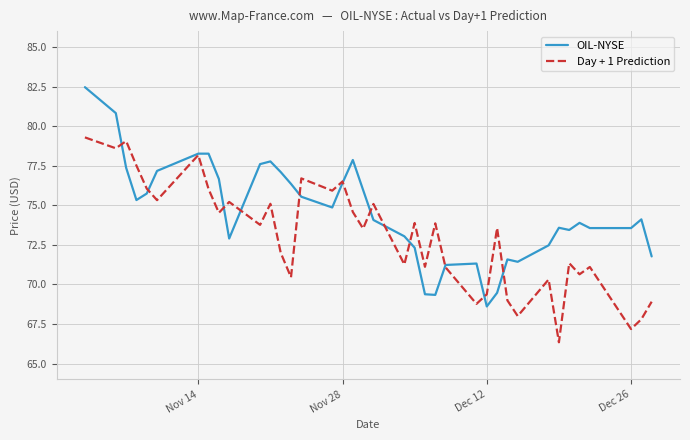

What is the minimum value for OIL-NYSE?

68.6